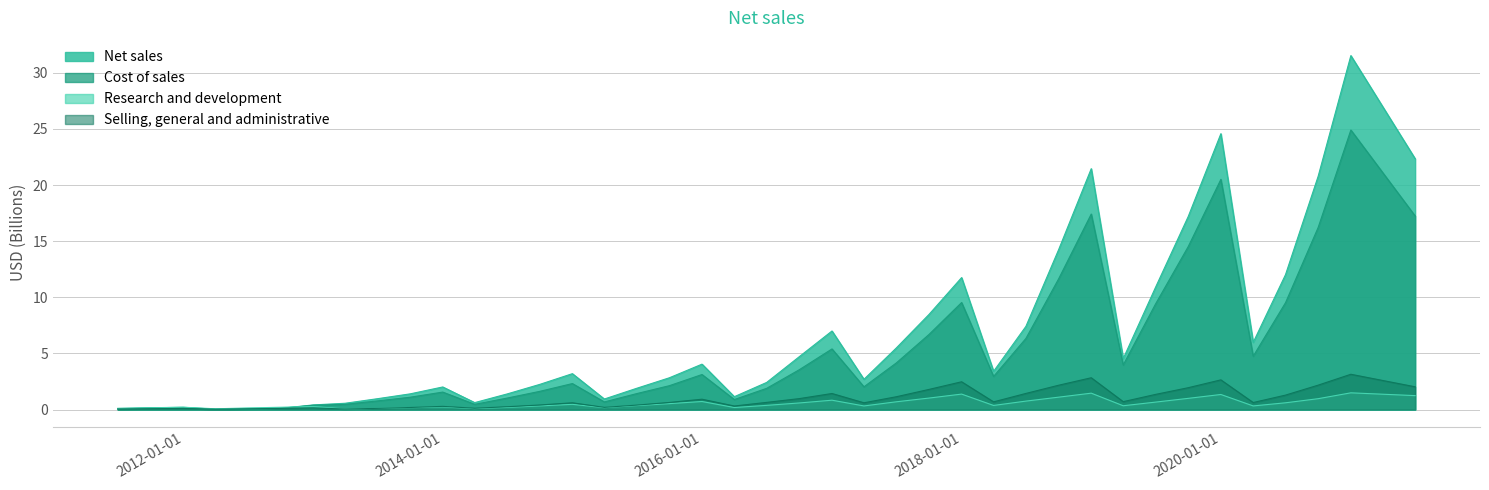

How many lines are shown in the chart?

4